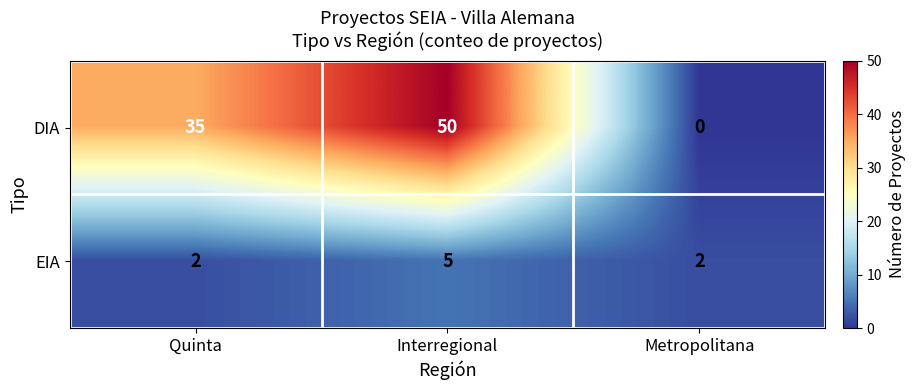

Count the EIA values in the range 2 to 5.

3